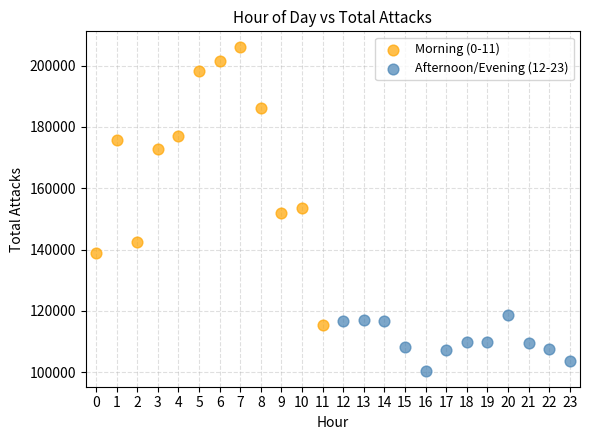

What are all the series names shown in the legend?

Morning (0-11), Afternoon/Evening (12-23)